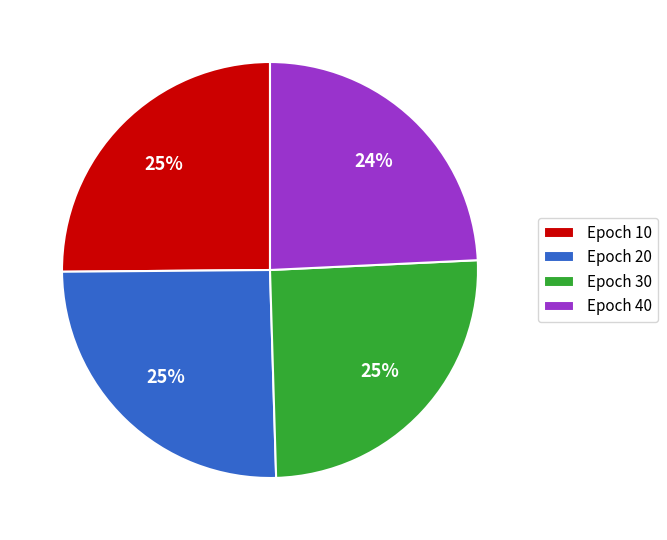

What percentage is the Epoch 30 slice, to the nearest percent?

25%